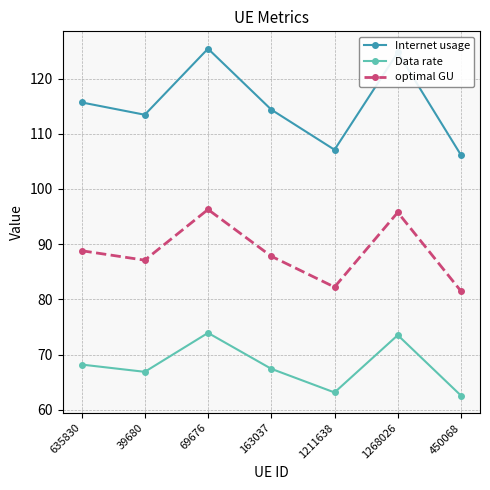

True or false: Data rate has a value of 67.4 at 163037.

True